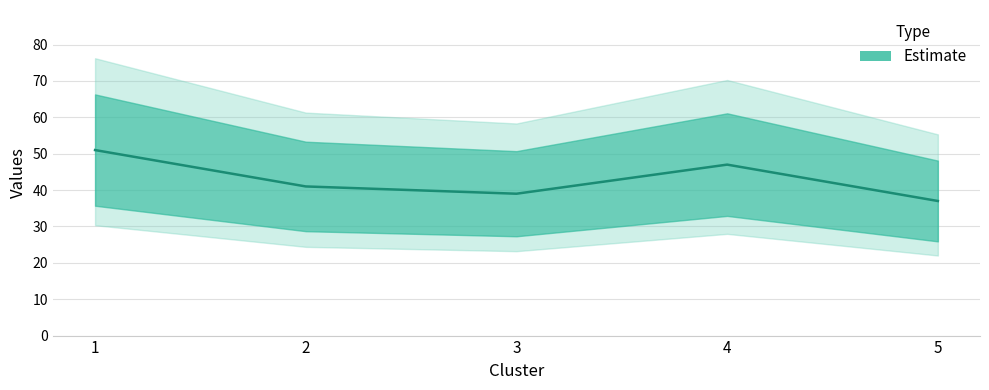

True or false: there are more than 1 points higher than both neighbors.

False